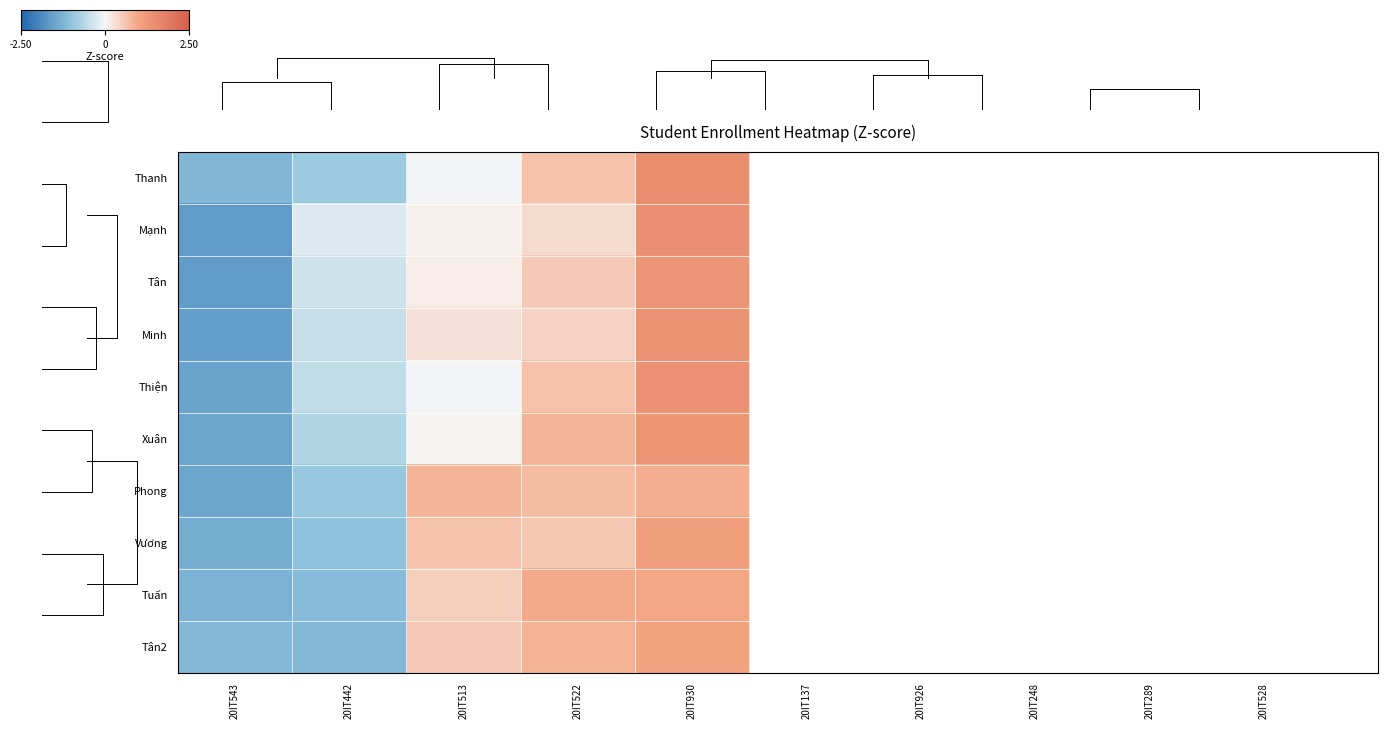

Is the value of Phong at 20IT930 greater than the value of Tân2 at 20IT442?

Yes